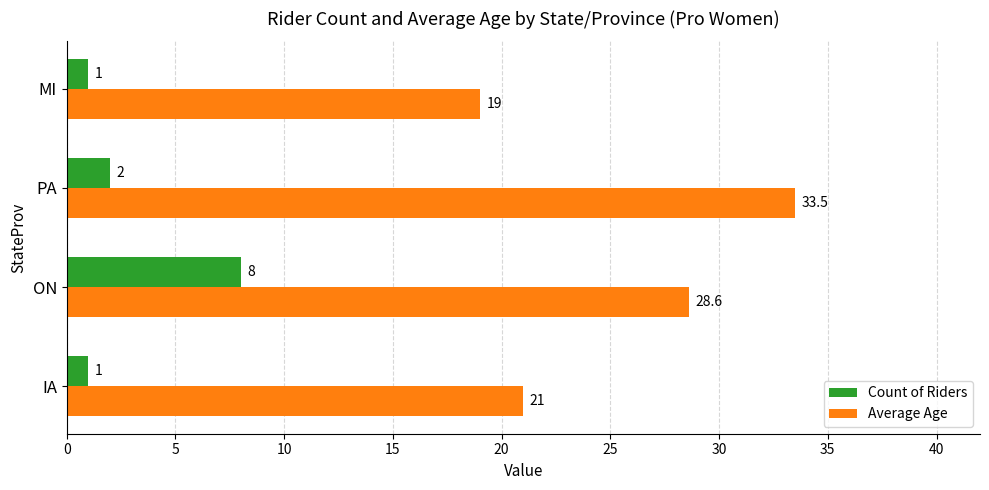

How many Count of Riders values are between 1 and 8?

4